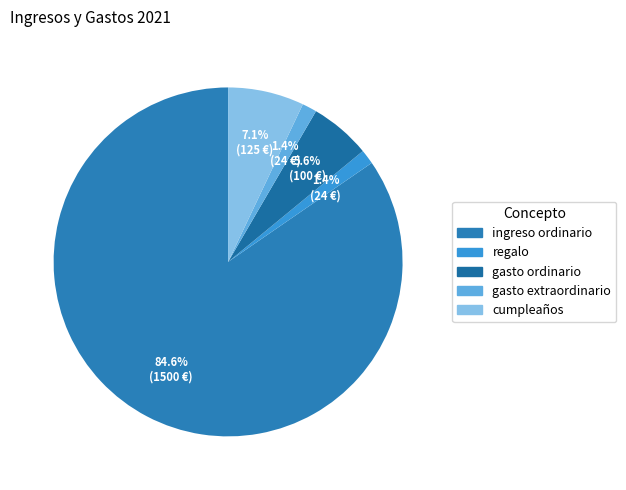

To the nearest percent, what percentage of the pie is ingreso ordinario?

85%